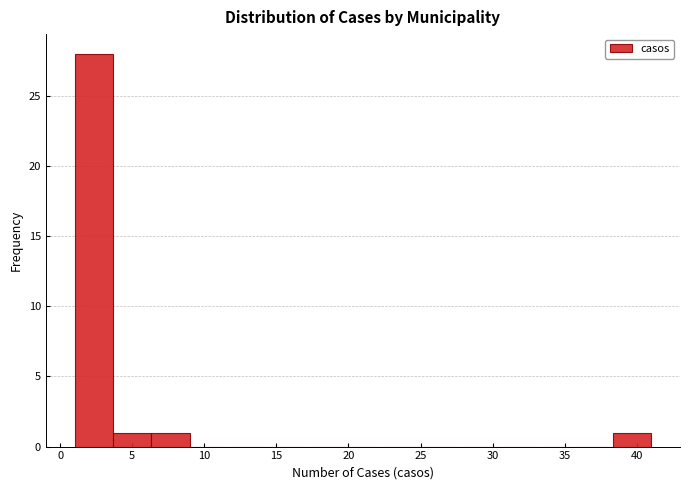

What is the height of the bar covering 38.5 to 41.0 on the x-axis? Neither the bar edges nor the heights are printed on the chart, so give them approximately, as read against the axes.

1